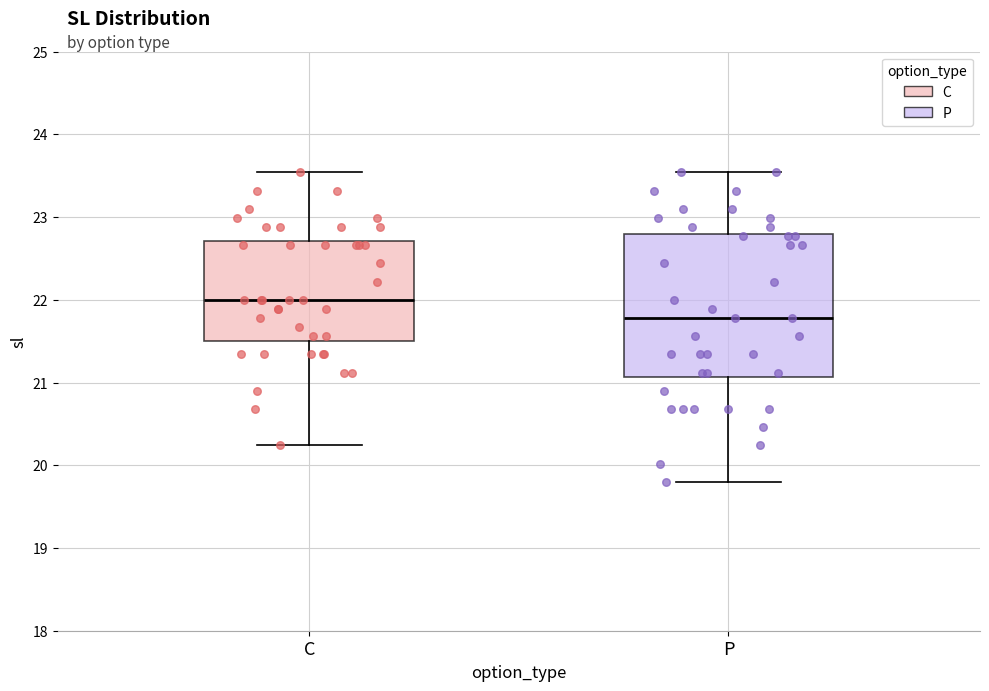

Which box's median line is the lowest?

P